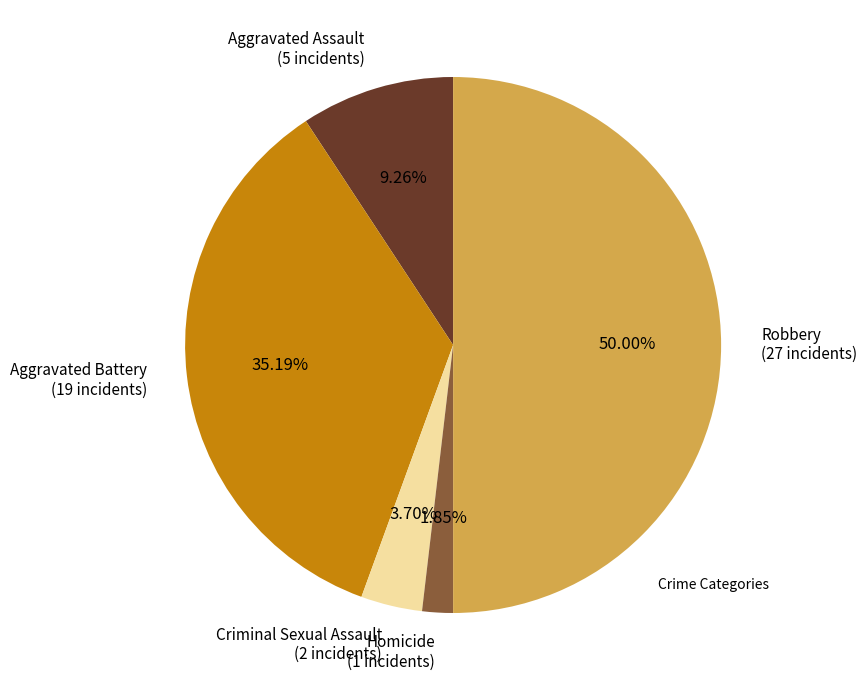

Rank the categories by value from lowest to highest.

Homicide, Criminal Sexual Assault, Aggravated Assault, Aggravated Battery, Robbery